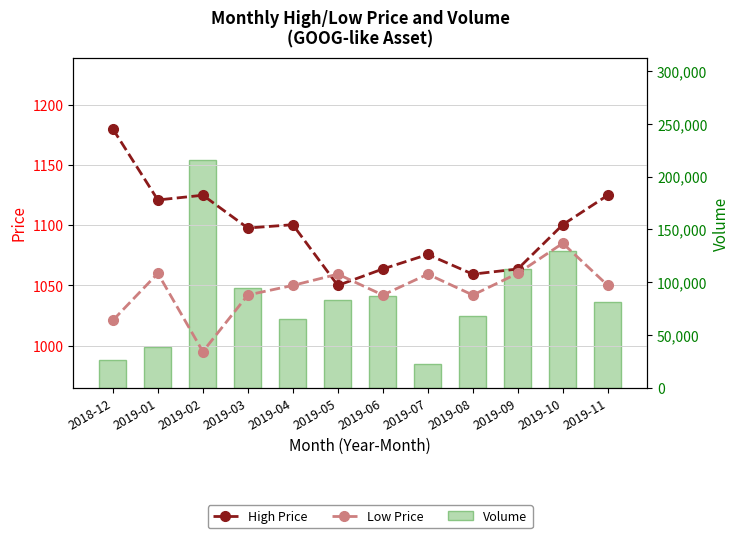

Rank the series by their maximum value, from highest to lowest.

Volume, High Price, Low Price